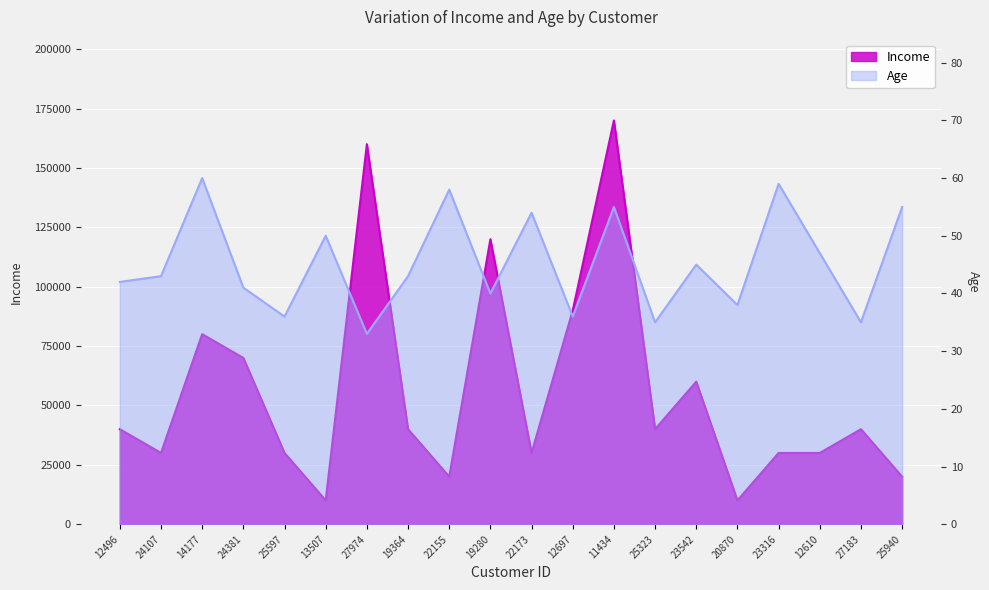

Which category has the highest value in the Age series?

14177